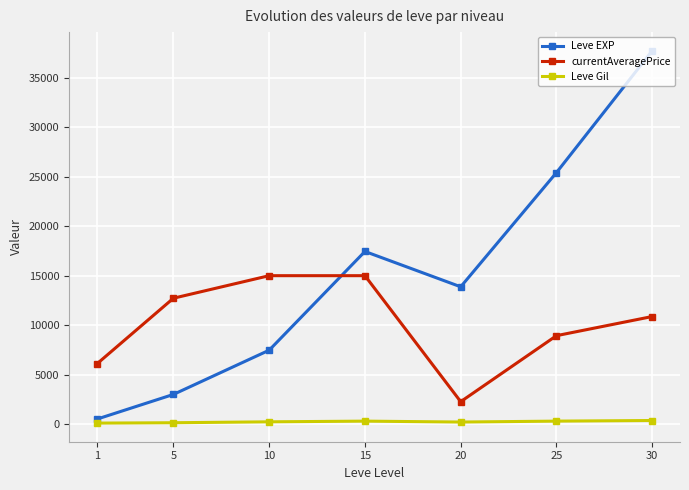

Which series has the largest total across all categories?

Leve EXP